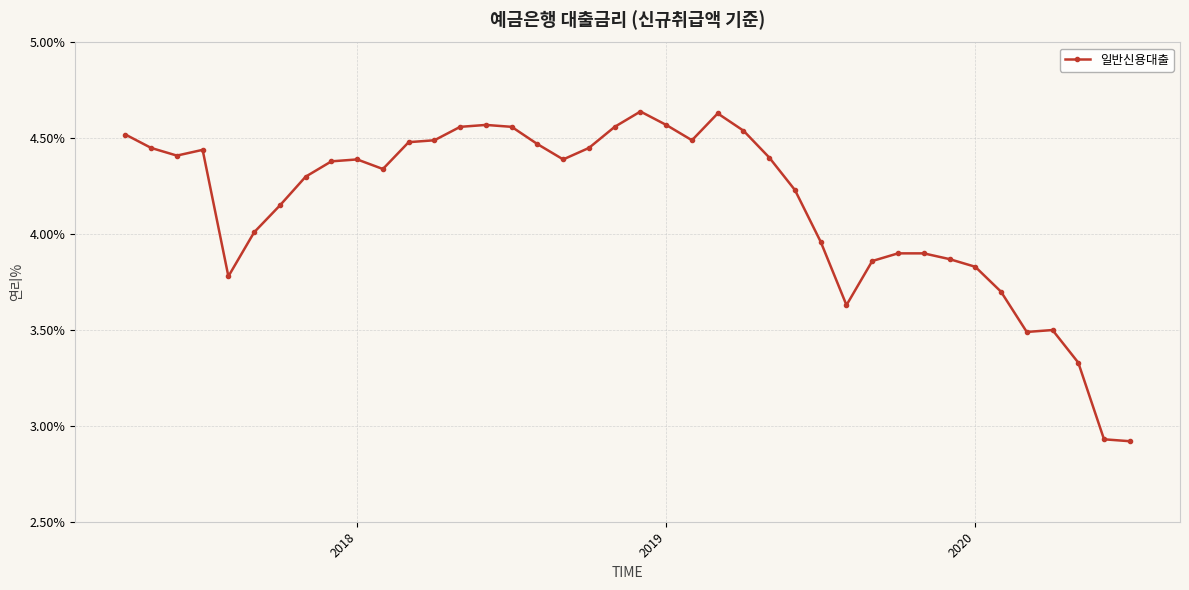

What is the difference between the maximum and second lowest values?

1.7